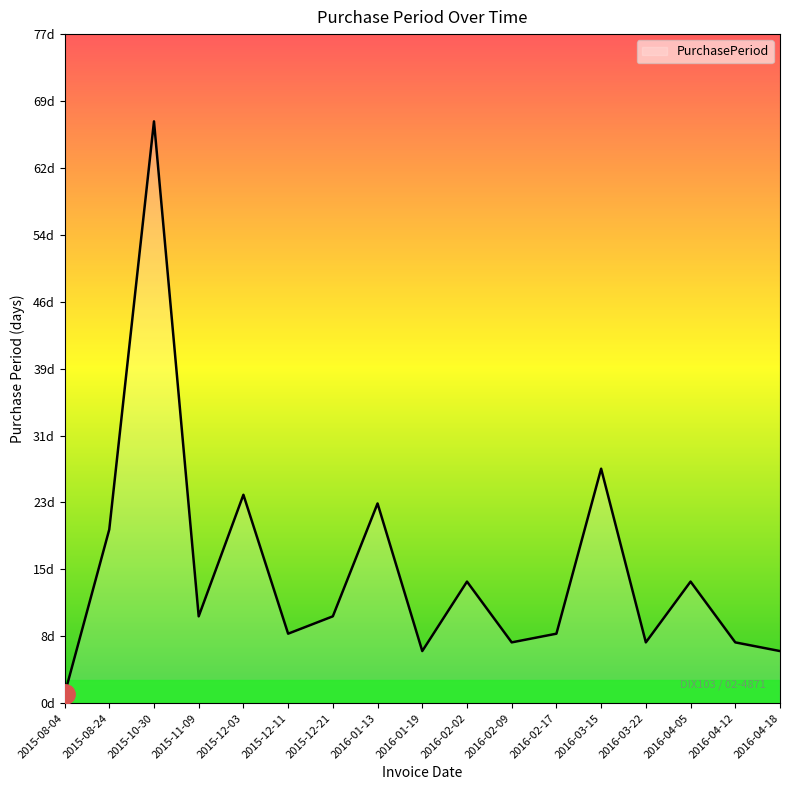

Reading left to right, list all the values displayed in this chart.

2015-08-04=1	2015-08-24=20	2015-10-30=67	2015-11-09=10	2015-12-03=24	2015-12-11=8	2015-12-21=10	2016-01-13=23	2016-01-19=6	2016-02-02=14	2016-02-09=7	2016-02-17=8	2016-03-15=27	2016-03-22=7	2016-04-05=14	2016-04-12=7	2016-04-18=6